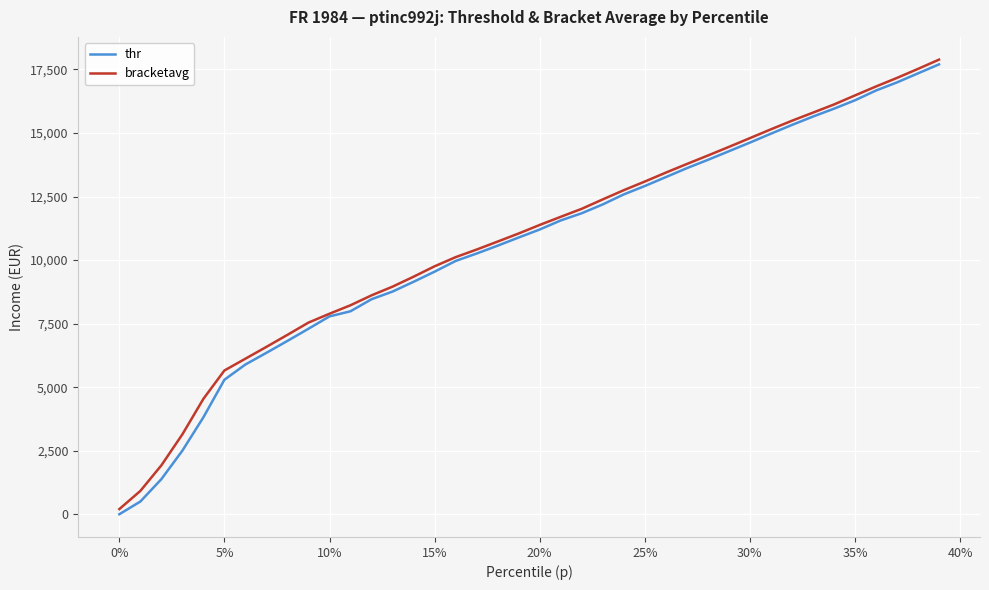

Which series has the widest spread of values?

thr